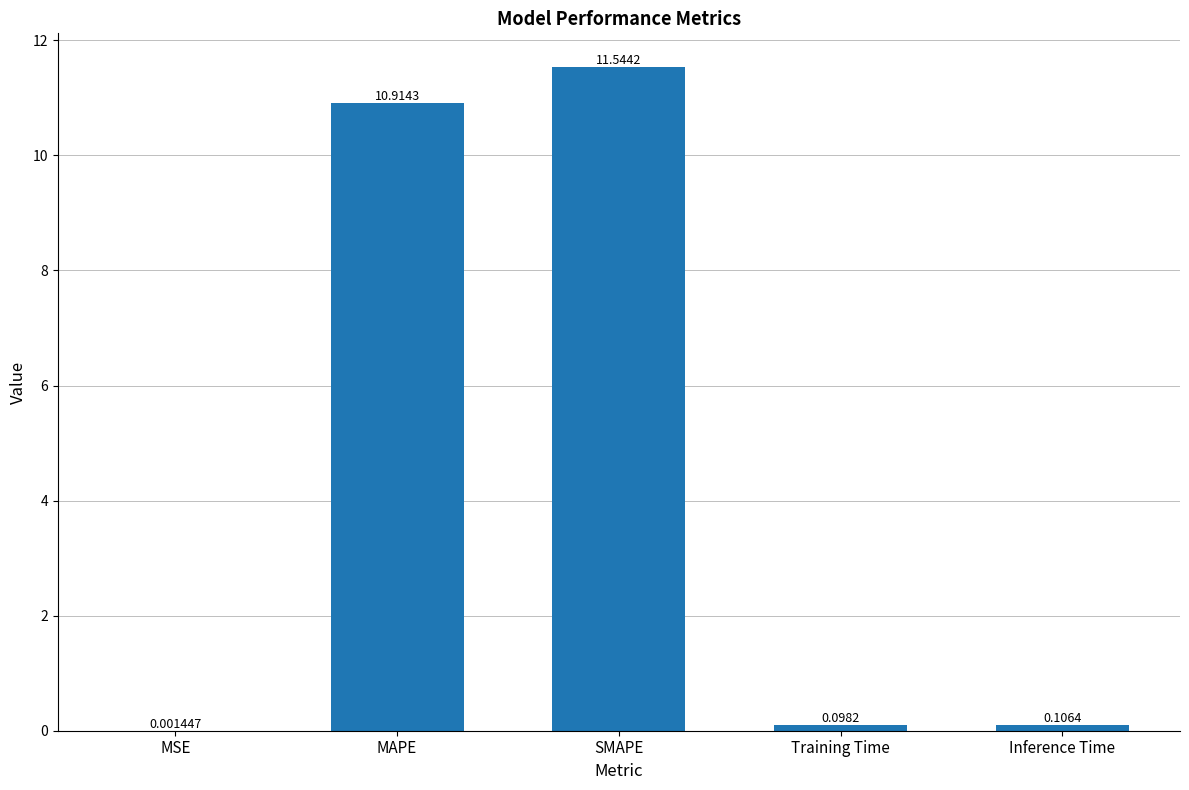

At which category does the chart reach its peak across all series?

SMAPE